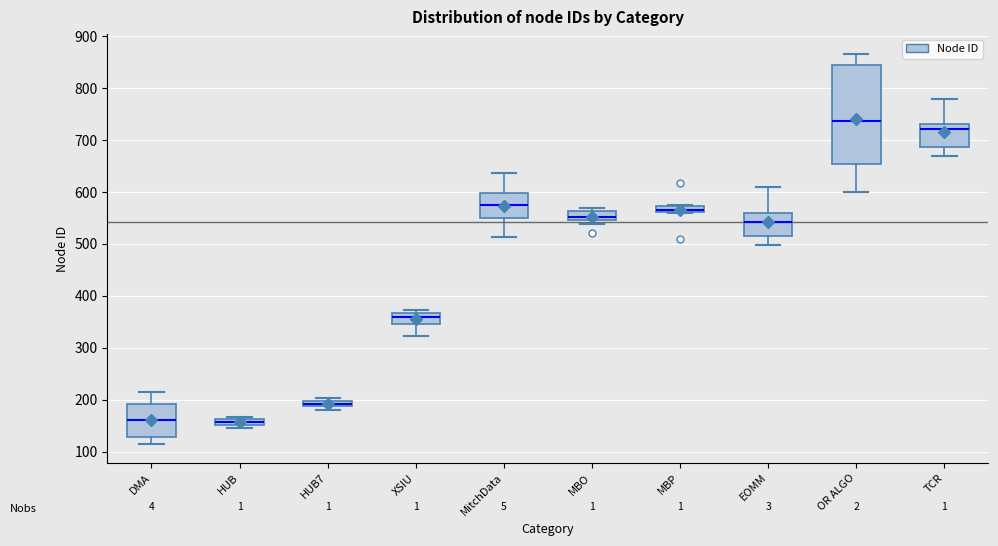

Comparing the boxes themselves (not the whiskers), which one is the tallest?

OR ALGO